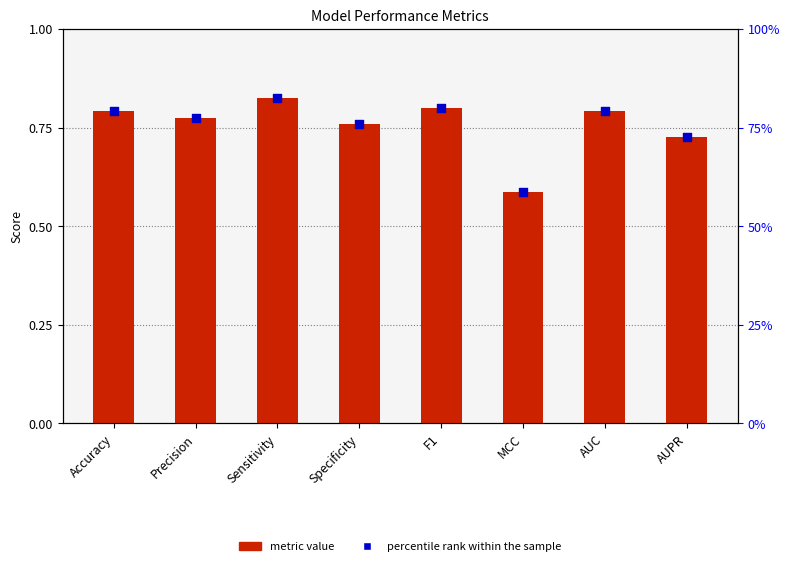

Is the value of metric value at Accuracy greater than the value of percentile rank within the sample at Precision?

Yes